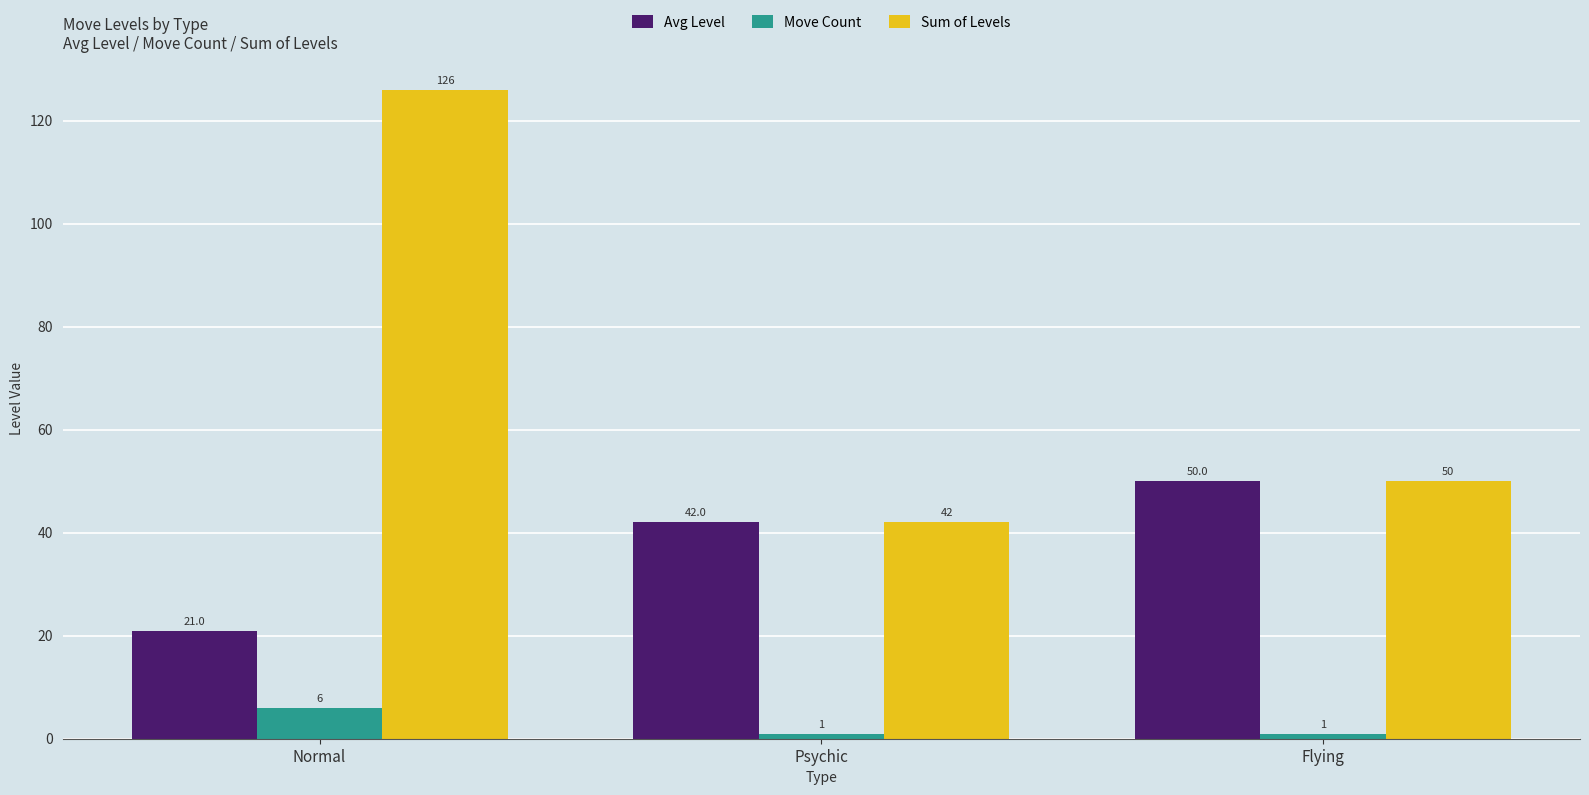

What is the value of the Avg Level bar at the 3rd from the left?

50